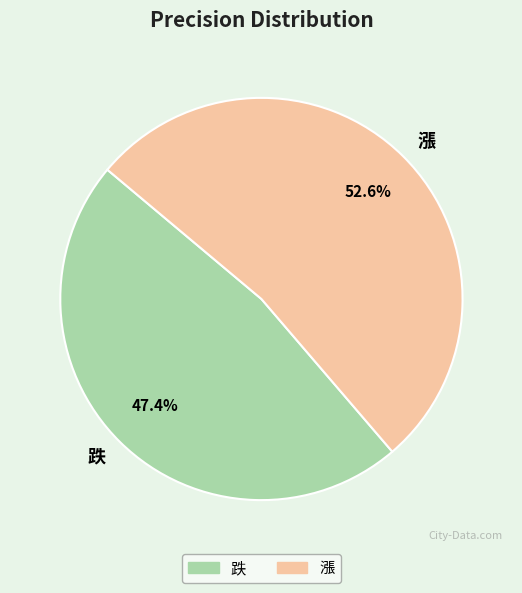

To the nearest percent, what portion does 跌 represent?

47%